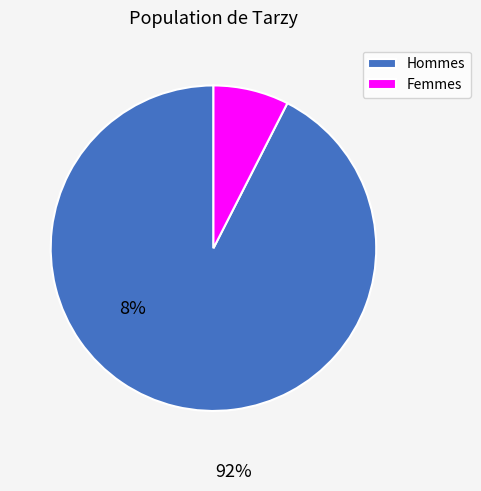

Rank the categories by value from highest to lowest.

Hommes, Femmes